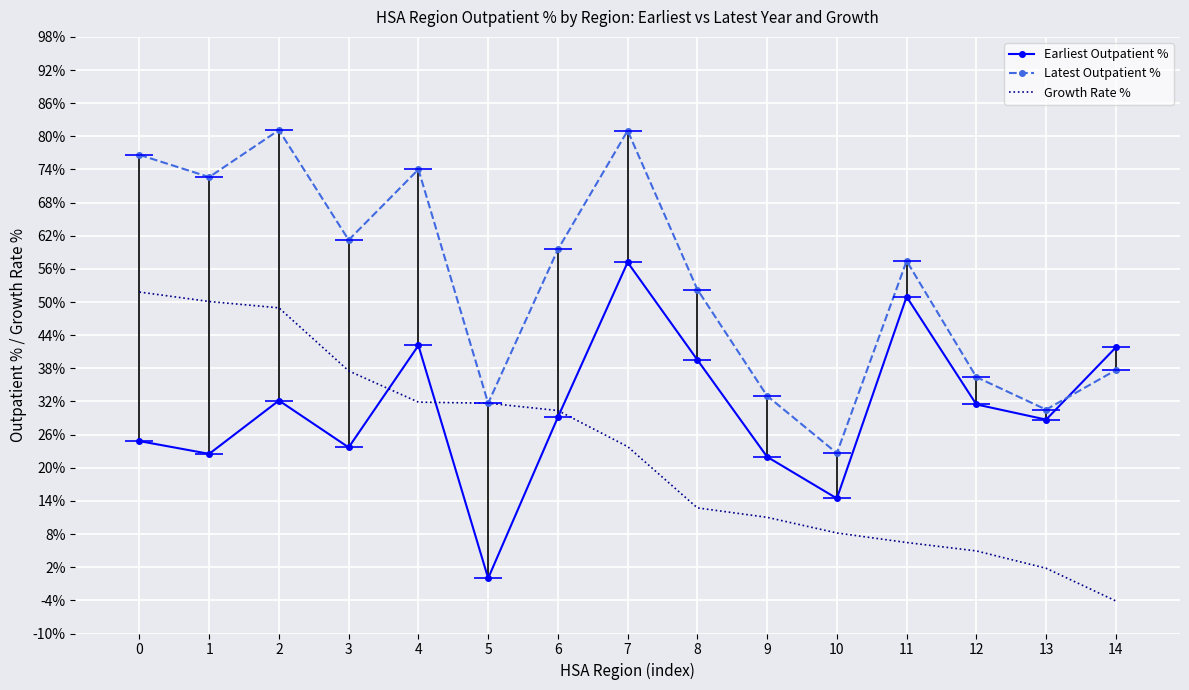

At which category does Earliest Outpatient % reach its first local valley?

1